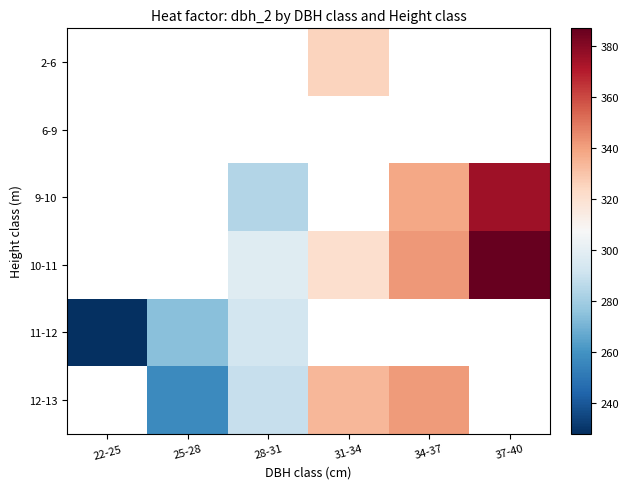

The value of 9-10 at 28-31 is 284.0. True or false?

True